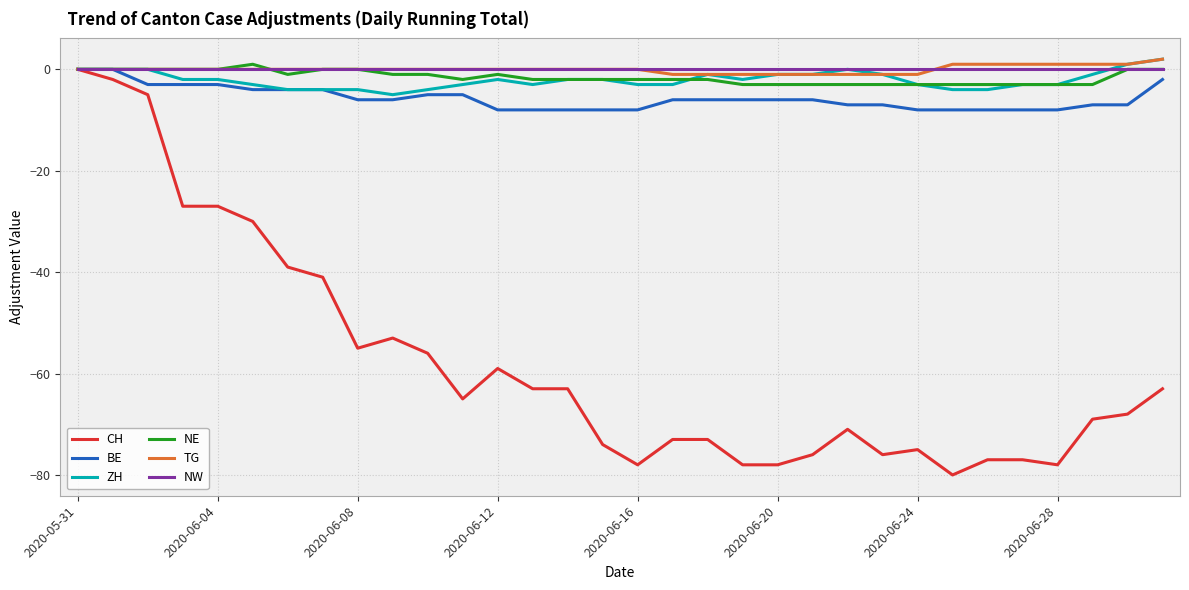

Which series has the widest spread of values?

CH